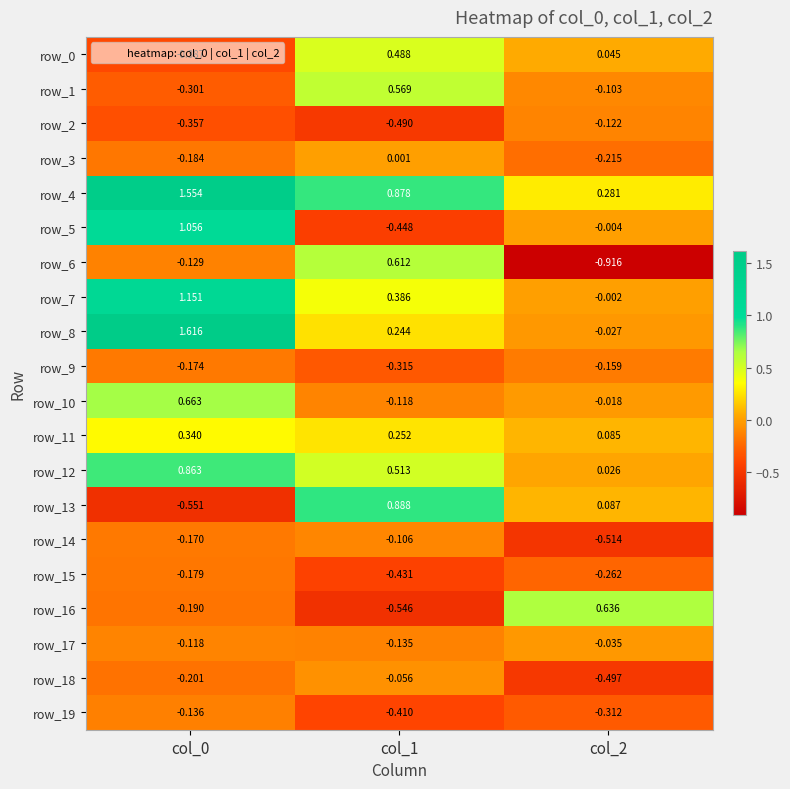

Is the value of row_2 at col_0 greater than the value of row_7 at col_0?

No